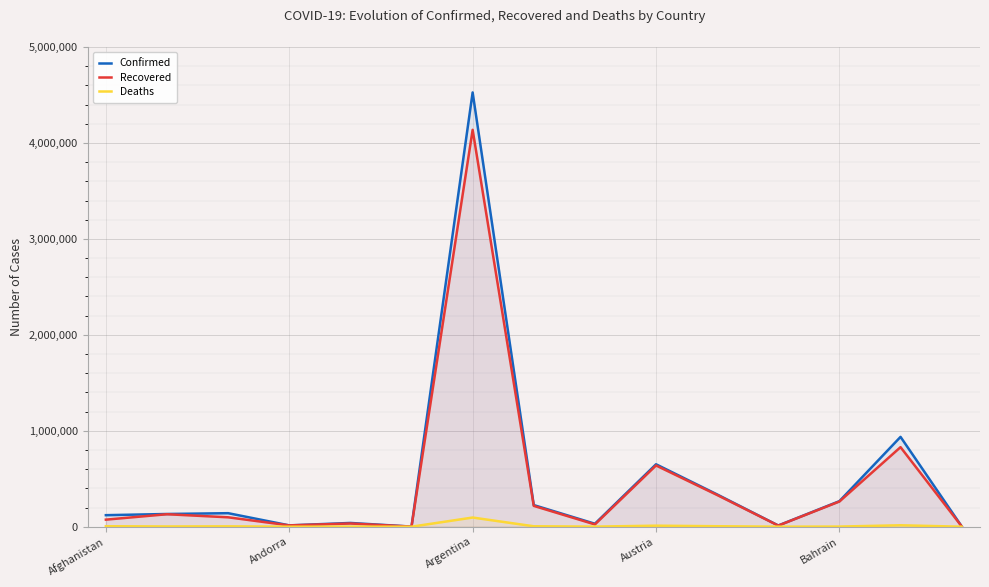

What is the total value across all series at 8?

55505